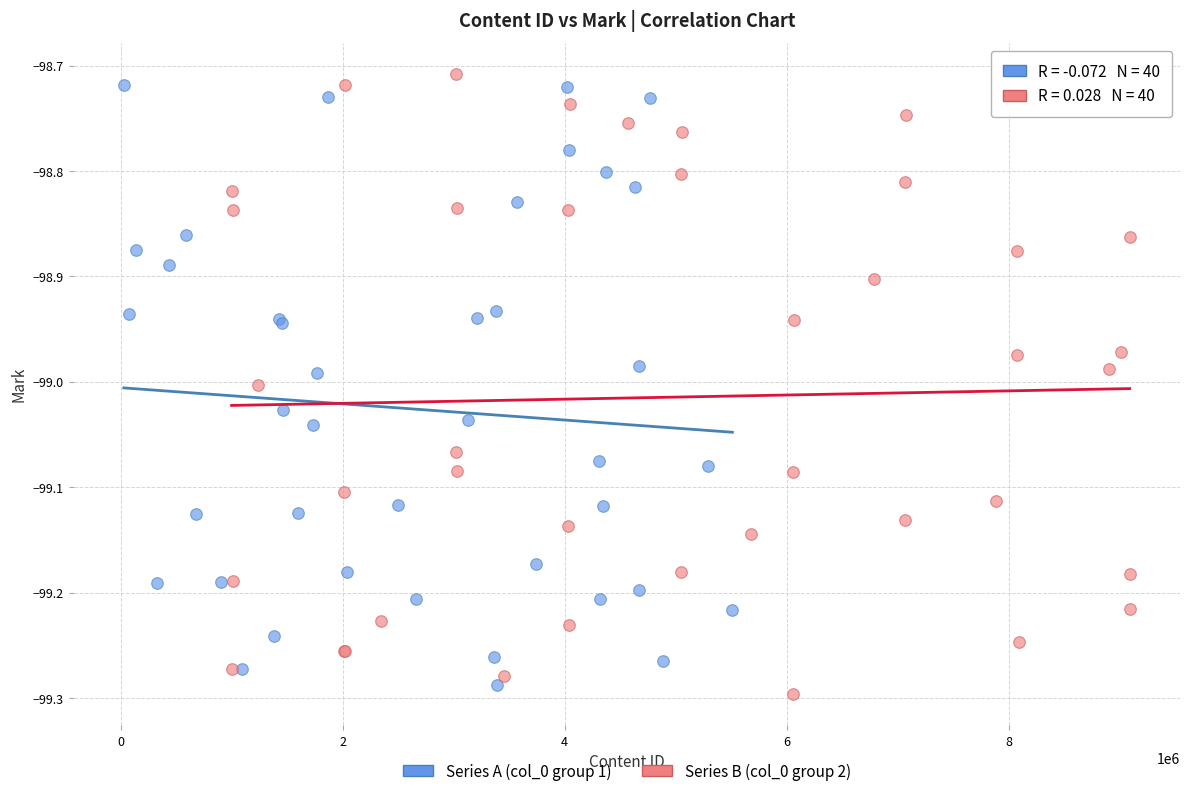

What are all the series names shown in the legend?

Series A (col_0 group 1), Series B (col_0 group 2)